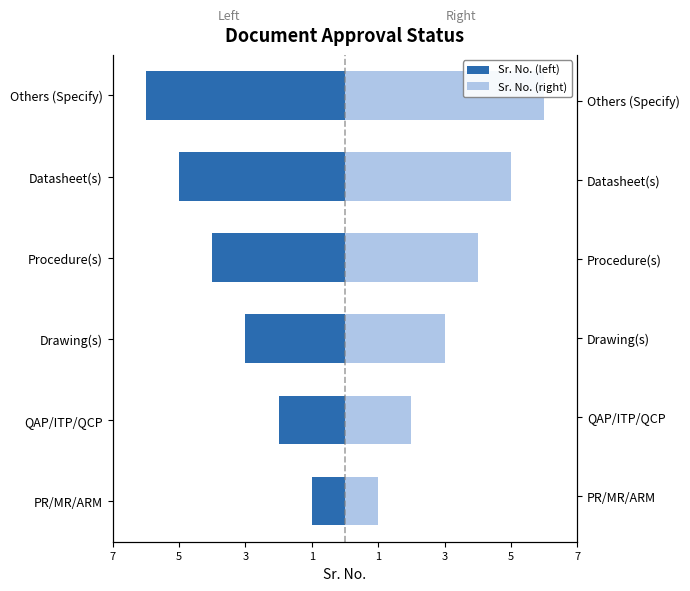

What is the sum of the Sr. No. (right) values at Procedure(s) and Datasheet(s)?

9